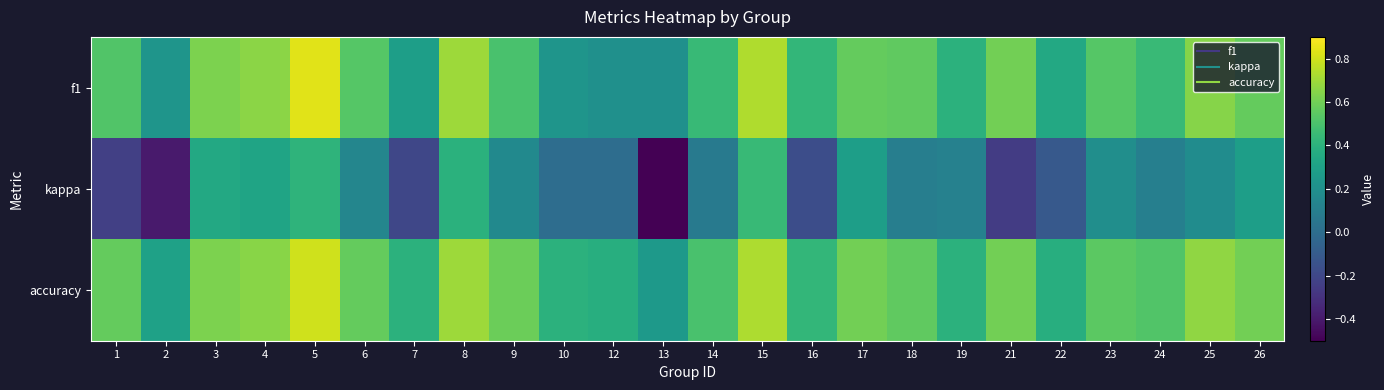

Reading right to left, list all the values displayed in this chart.

f1: 26=0.6	25=0.6	24=0.4	23=0.5	22=0.3	21=0.6	19=0.4	18=0.6	17=0.6	16=0.4	15=0.7	14=0.4	13=0.2	12=0.2	10=0.2	9=0.5	8=0.7	7=0.3	6=0.5	5=0.8	4=0.7	3=0.6	2=0.2	1=0.5
kappa: 26=0.3	25=0.2	24=0.1	23=0.2	22=-0.1	21=-0.2	19=0.1	18=0.1	17=0.3	16=-0.2	15=0.4	14=0.1	13=-0.5	12=0.0	10=0.0	9=0.2	8=0.4	7=-0.2	6=0.1	5=0.4	4=0.3	3=0.3	2=-0.4	1=-0.2
accuracy: 26=0.6	25=0.7	24=0.5	23=0.5	22=0.4	21=0.6	19=0.4	18=0.6	17=0.6	16=0.4	15=0.7	14=0.5	13=0.2	12=0.4	10=0.4	9=0.6	8=0.7	7=0.4	6=0.6	5=0.8	4=0.7	3=0.6	2=0.3	1=0.6